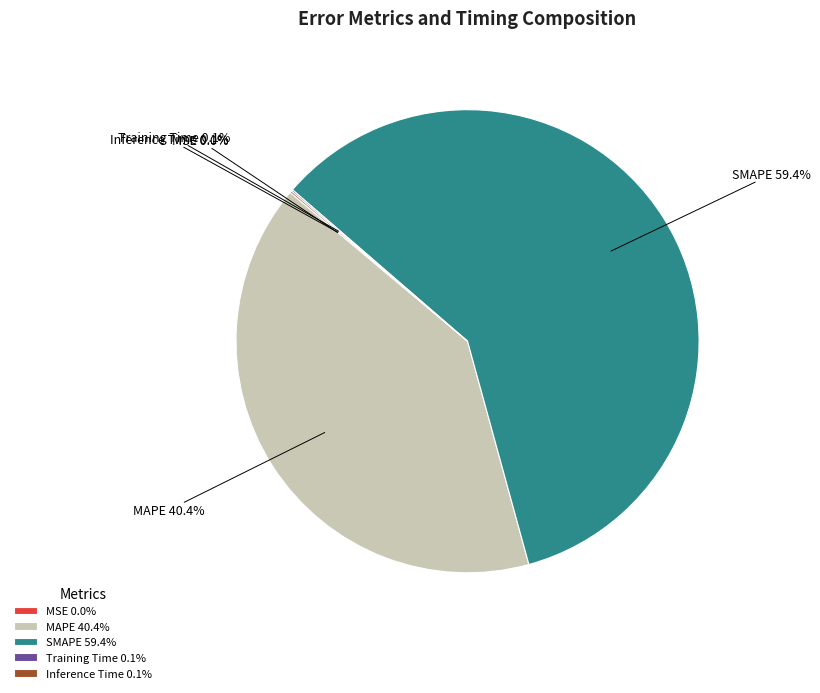

To the nearest percent, what is the average slice percentage?

20%